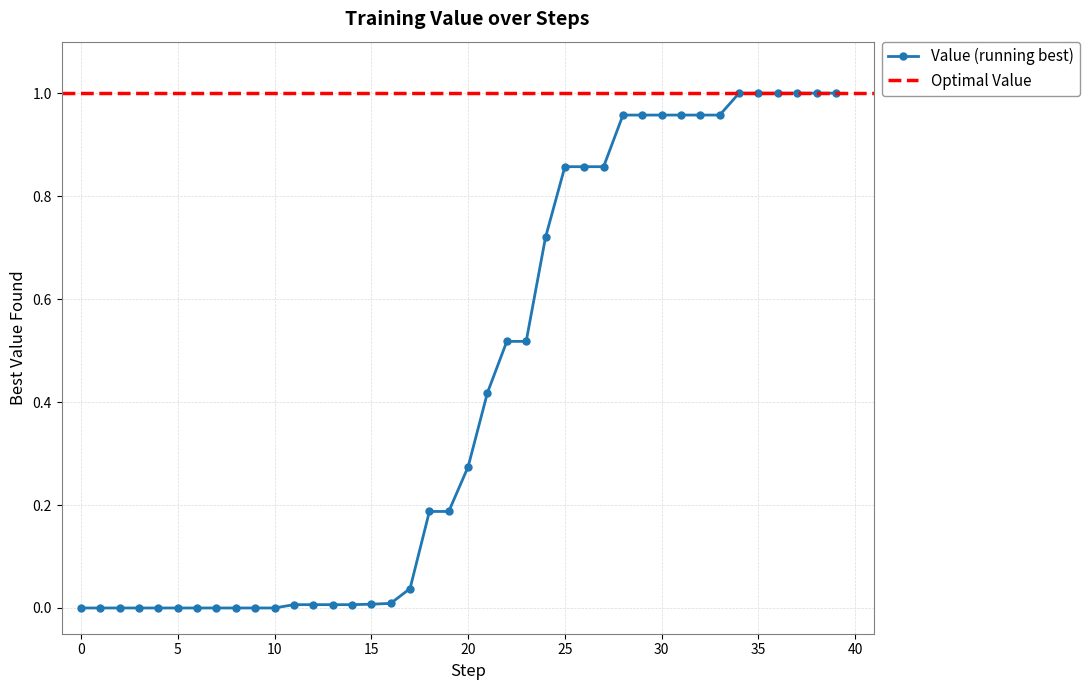

Which has a higher value, 26 or 25?

26